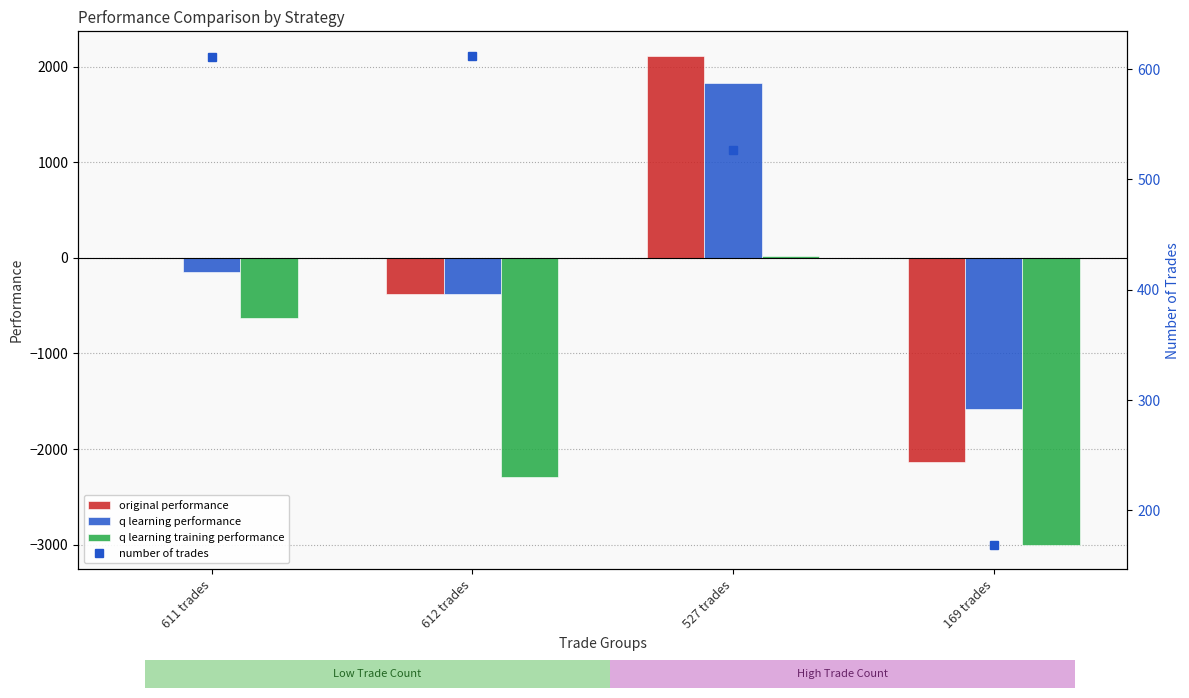

What is the difference between the maximum and minimum values in the q learning training performance series?

3020.6